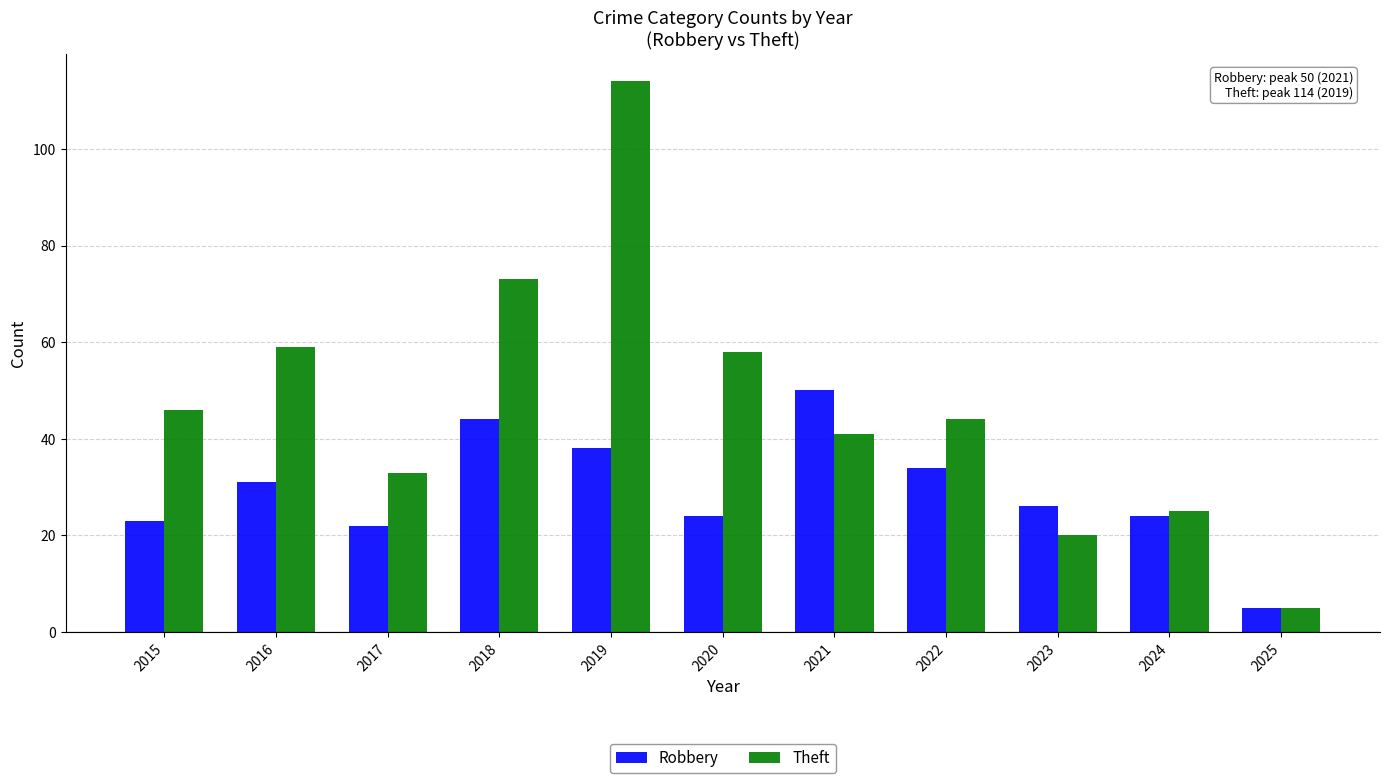

Is it true that Theft equals 25 at 2024?

True